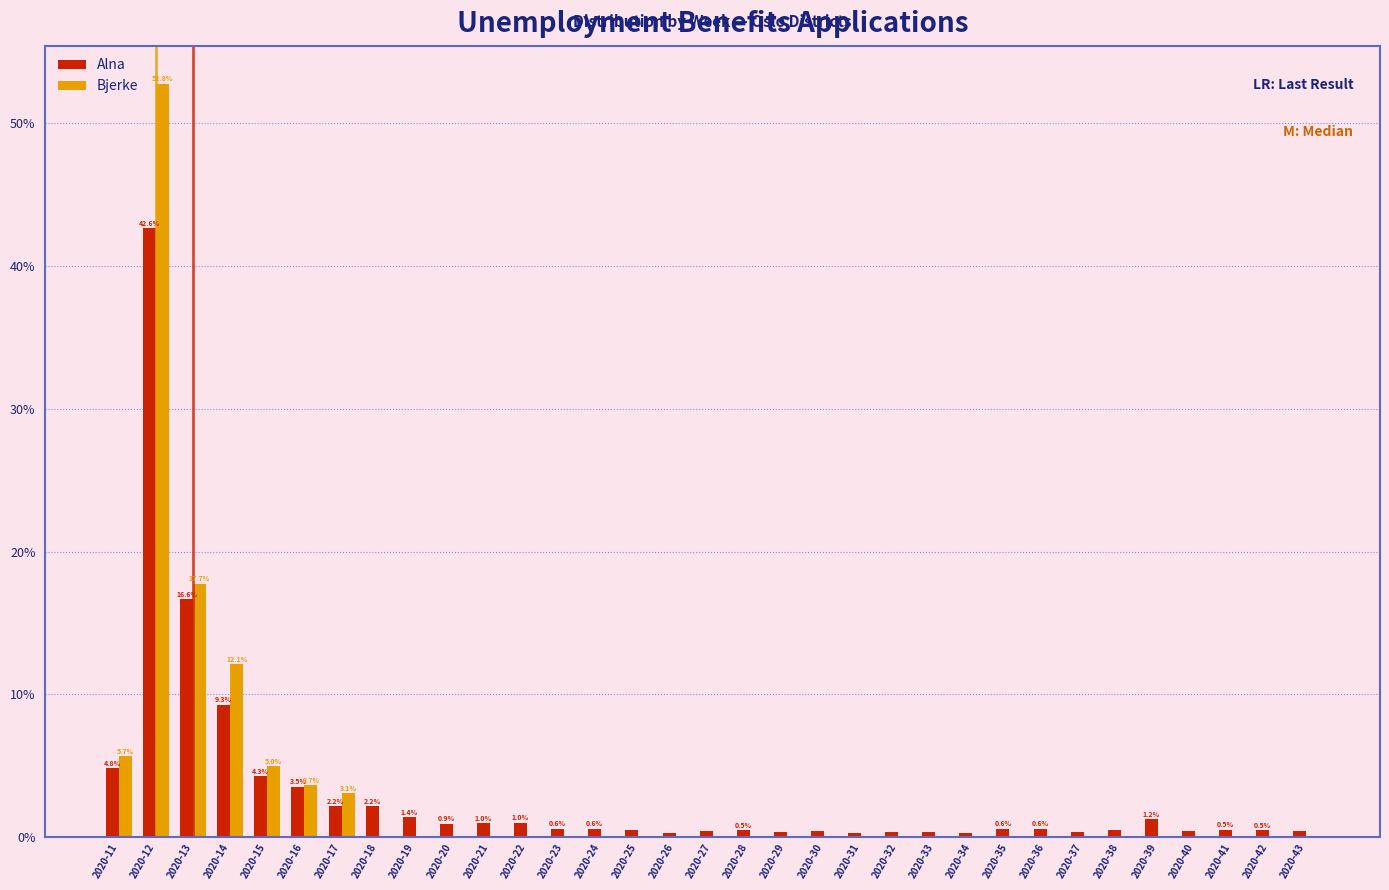

Is the value of Alna at 2020-19 greater than the value of Bjerke at 2020-27?

Yes